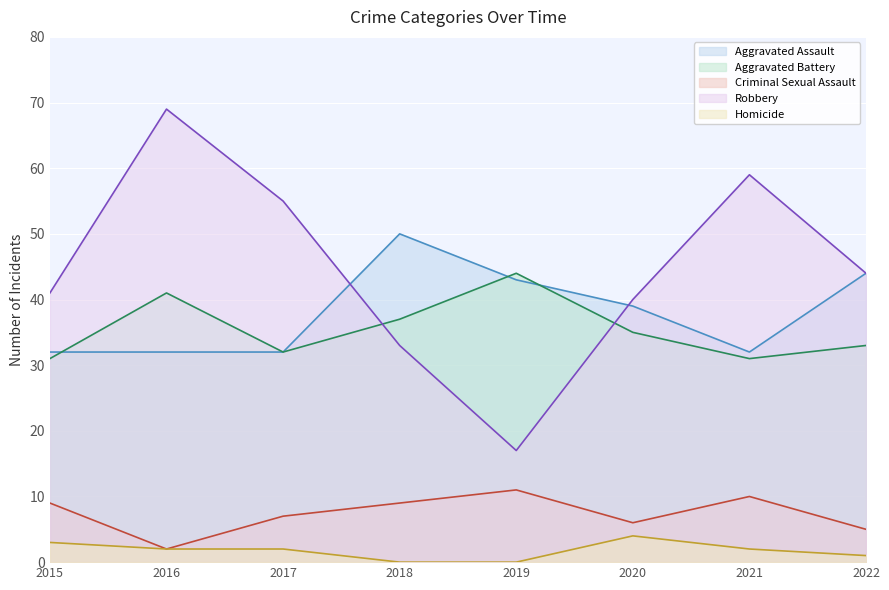

Which series has the widest spread of values?

Robbery